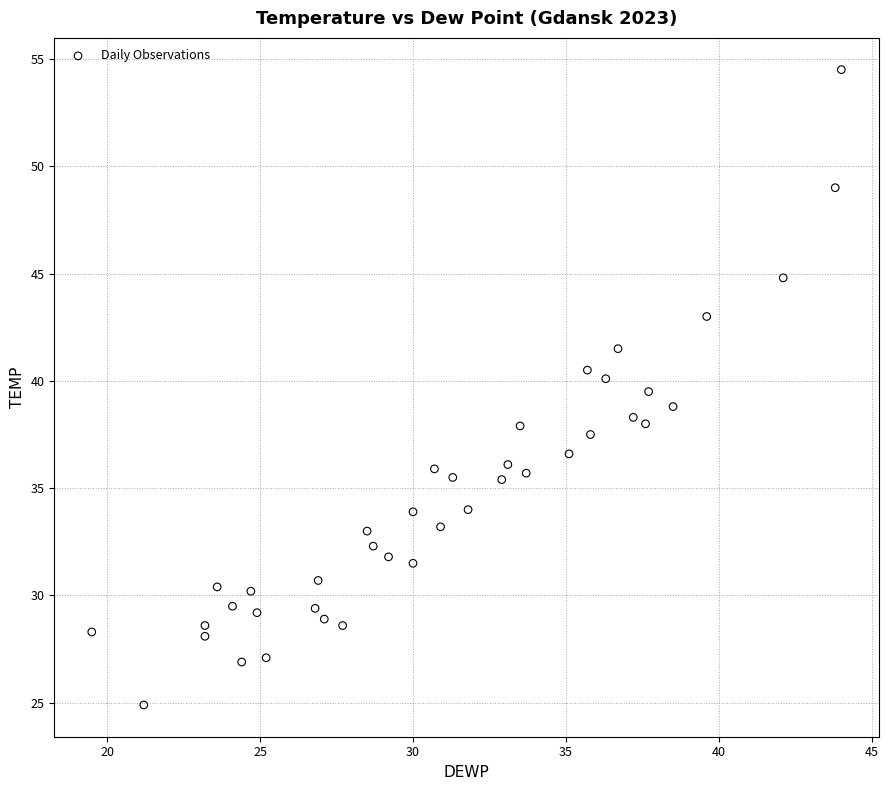

What is the range of Y values (max minus min)?

29.6